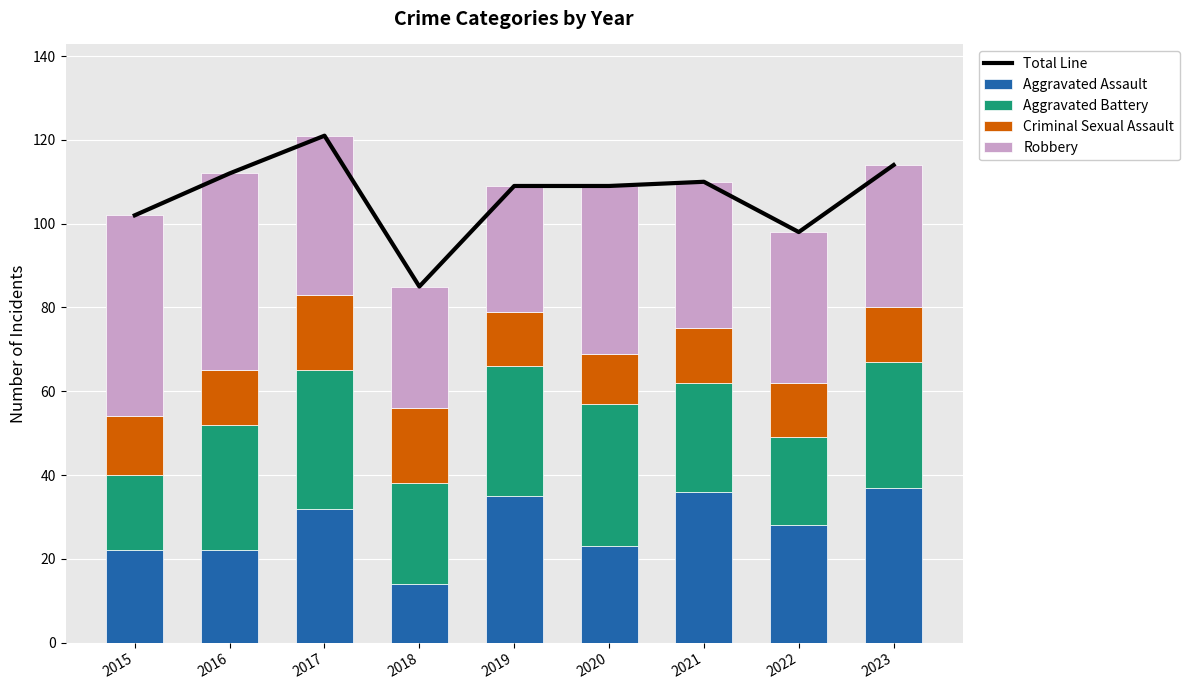

What is the sum of the Aggravated Assault values at 2017 and 2023?

69